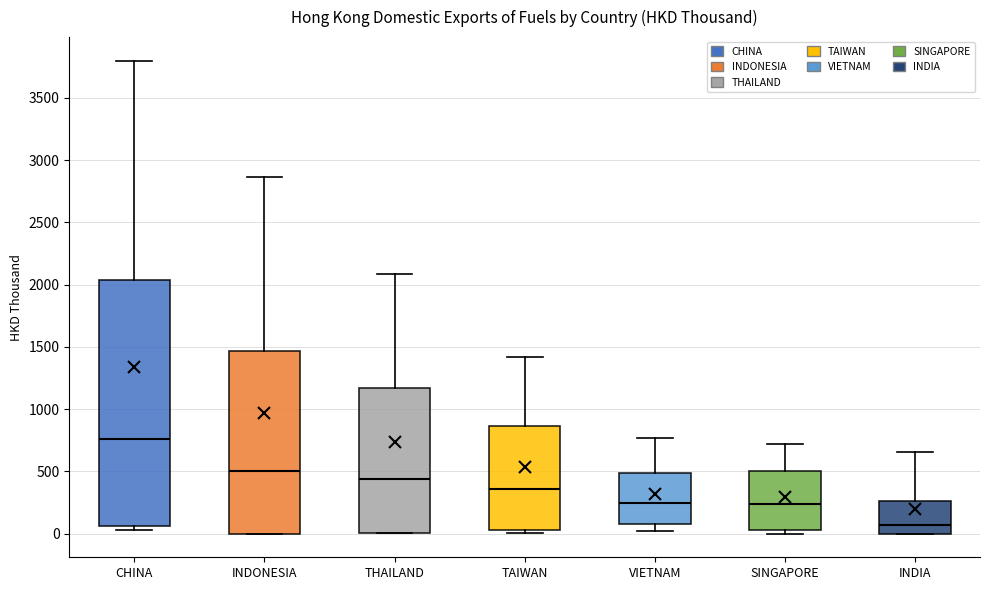

Which box's median line is the highest?

CHINA